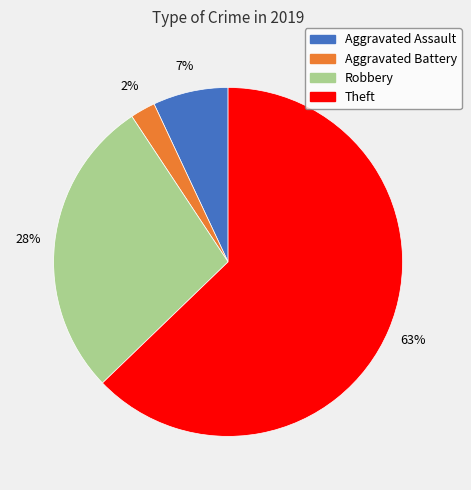

Is there any slice that represents more than half of the pie?

Yes